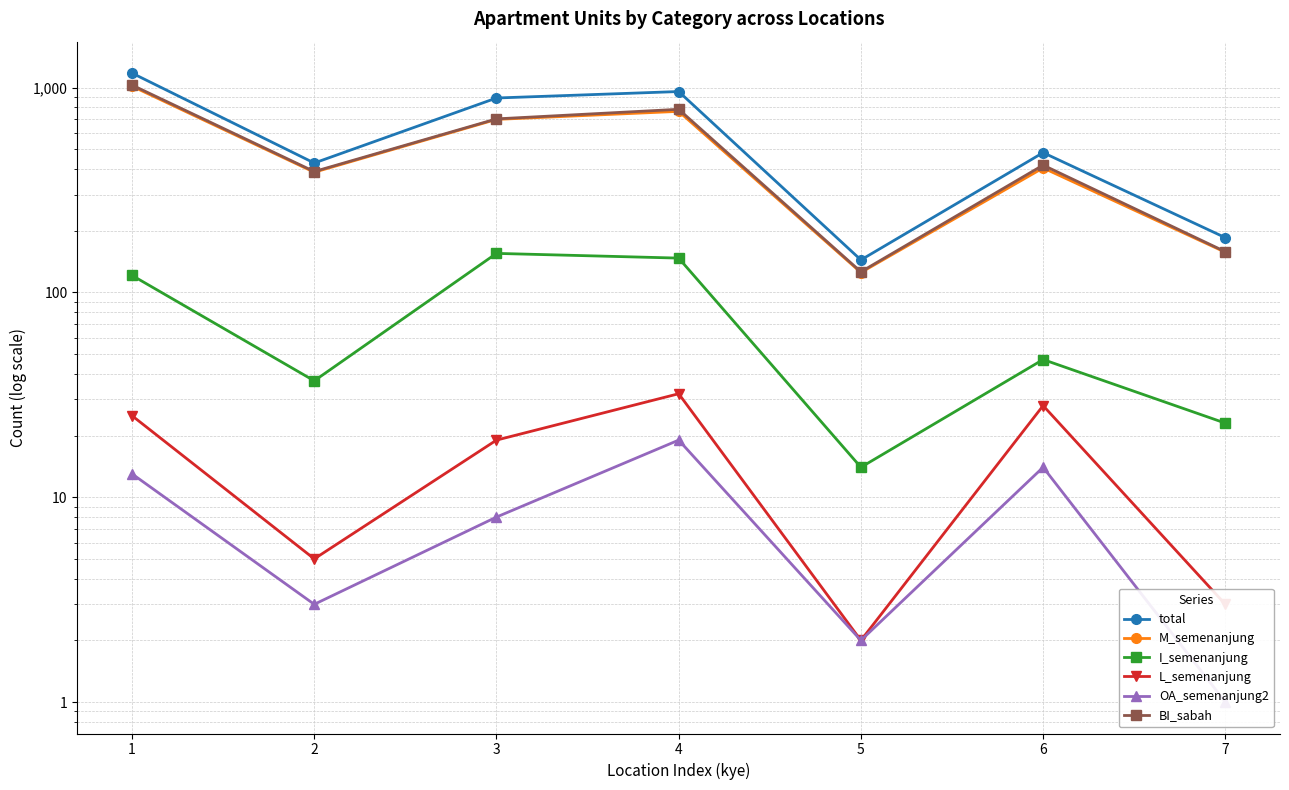

At which category does the chart reach its peak across all series?

1